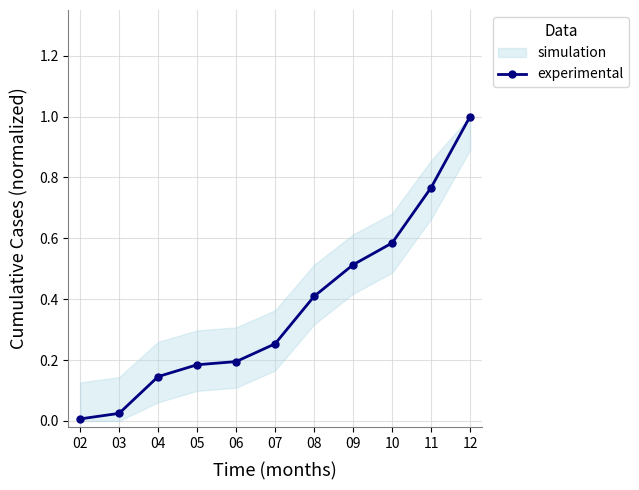

Reading left to right, what are all the values shown in this chart?

0.0	0.0	0.1	0.2	0.2	0.3	0.4	0.5	0.6	0.8	1.0